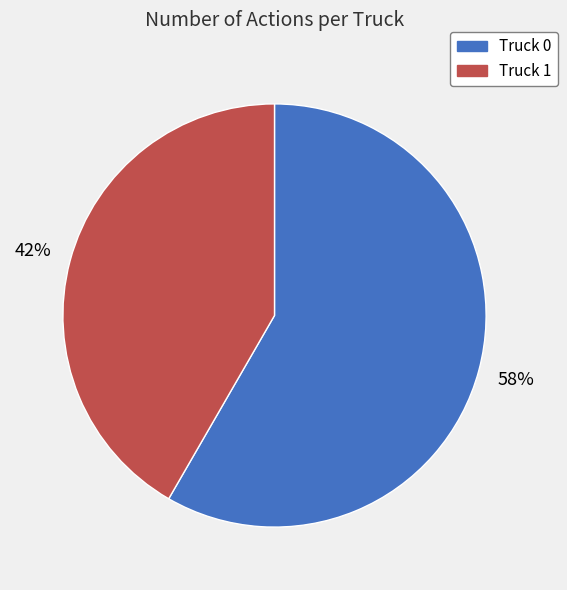

Combined, do Truck 0 and Truck 1 account for over 50%?

Yes